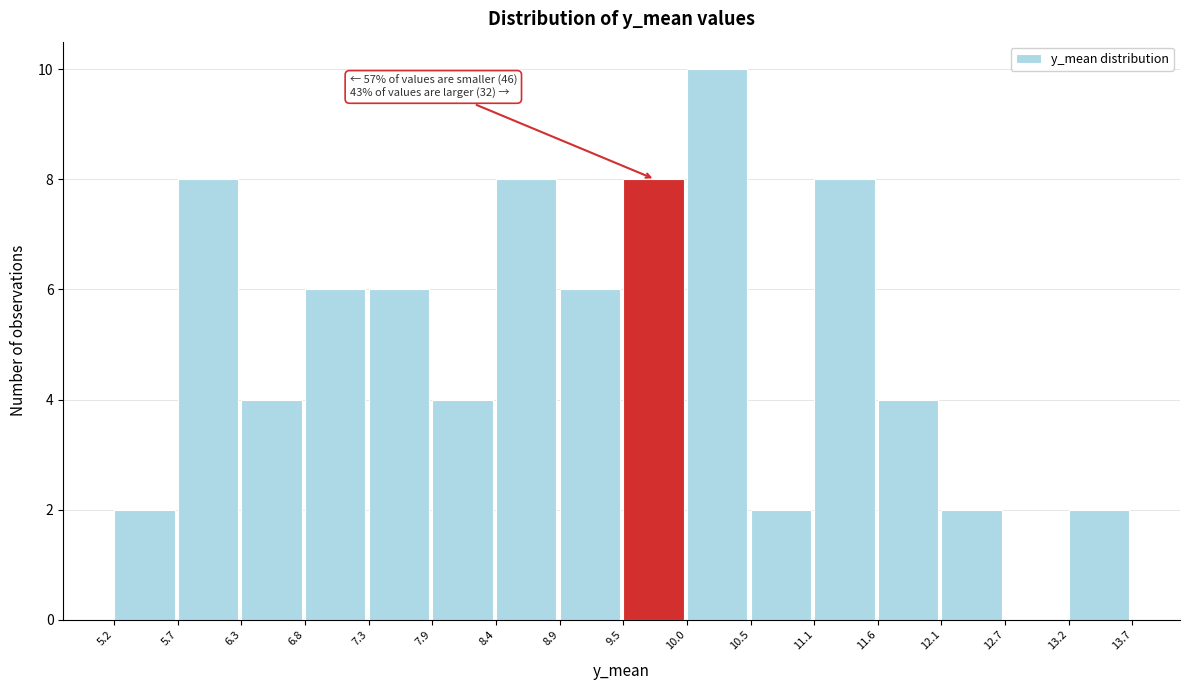

Which range on the x-axis has the tallest bar?

10.0 to 10.5